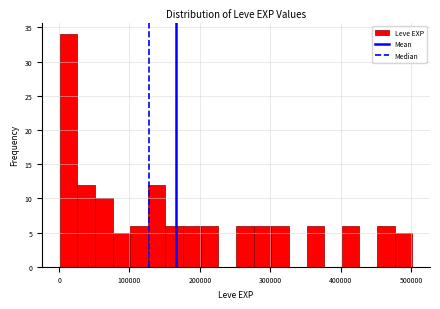

Around what value on the x-axis is the tallest bar? Give the approximate position of its centre, as read against the axis.

10000